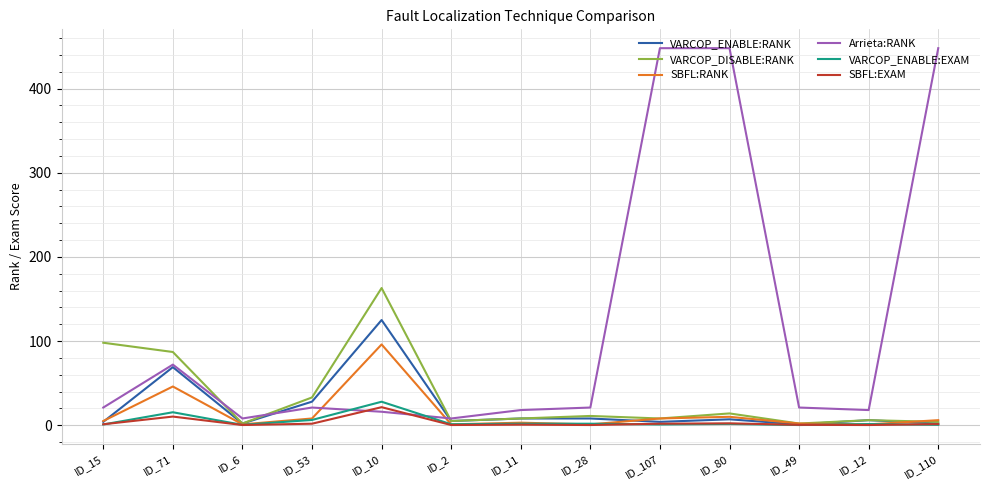

What is the maximum value for VARCOP_DISABLE:RANK?

163.0